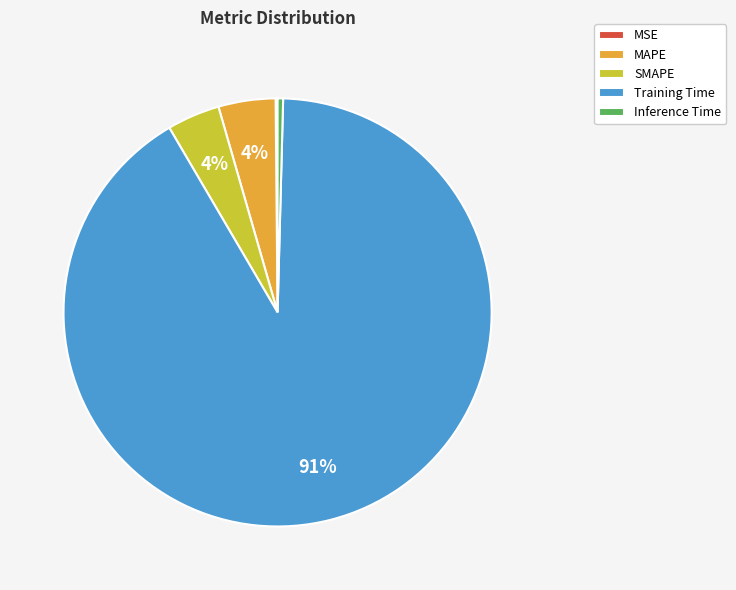

What is the largest slice in the pie chart?

Training Time